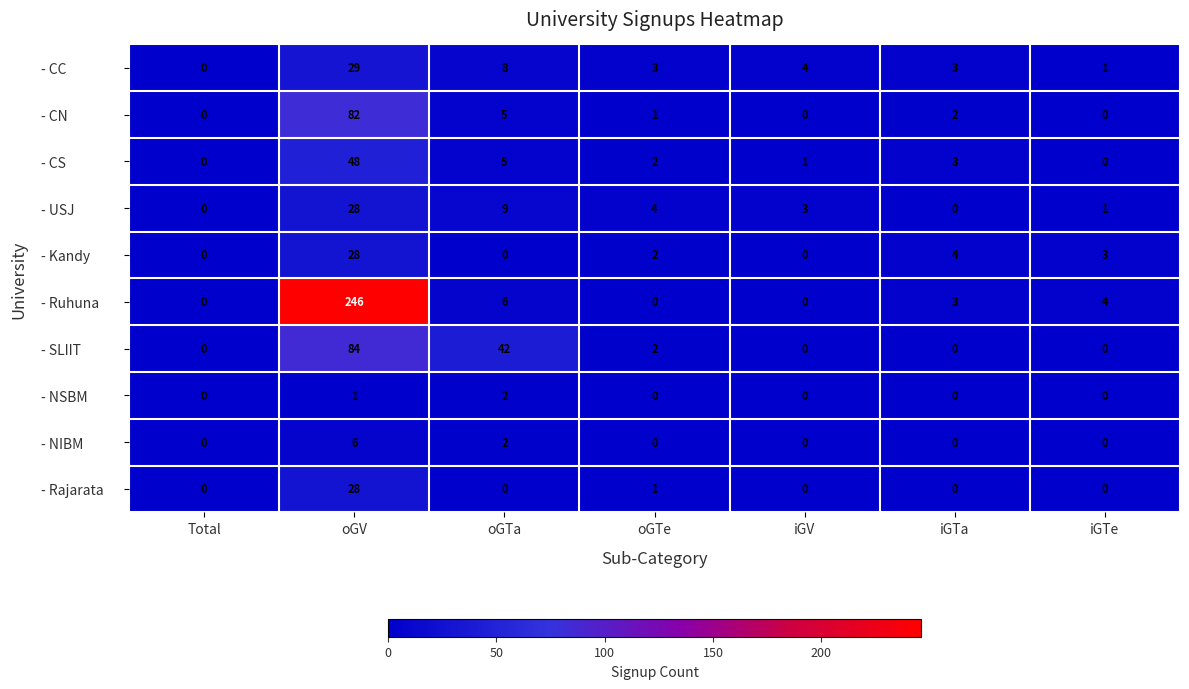

What is the difference between the second highest and second lowest values in the - Kandy series?

4